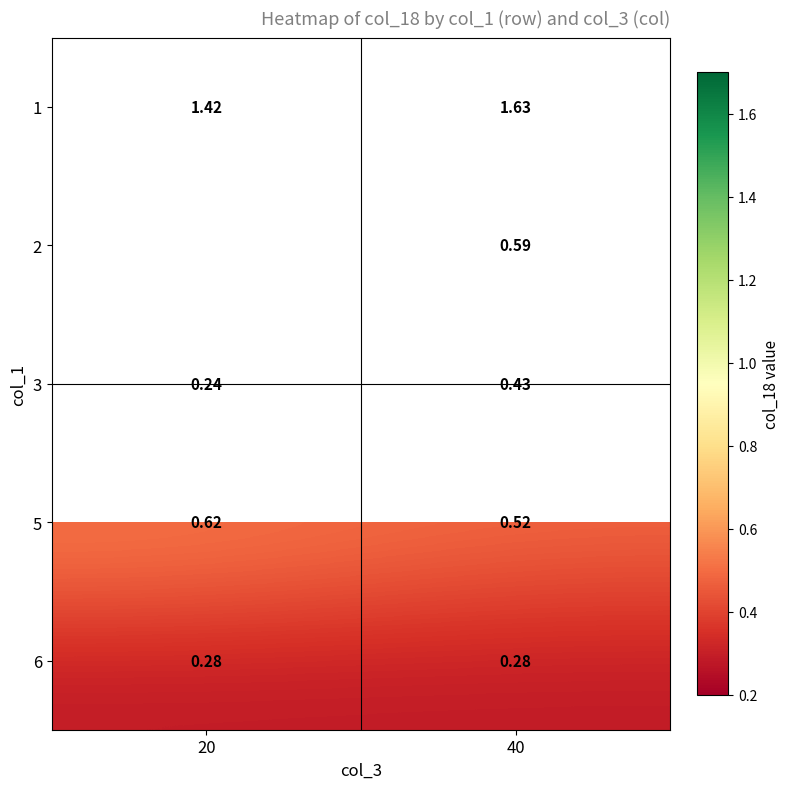

Is the value of 3 at 40 greater than the value of 5 at 40?

No